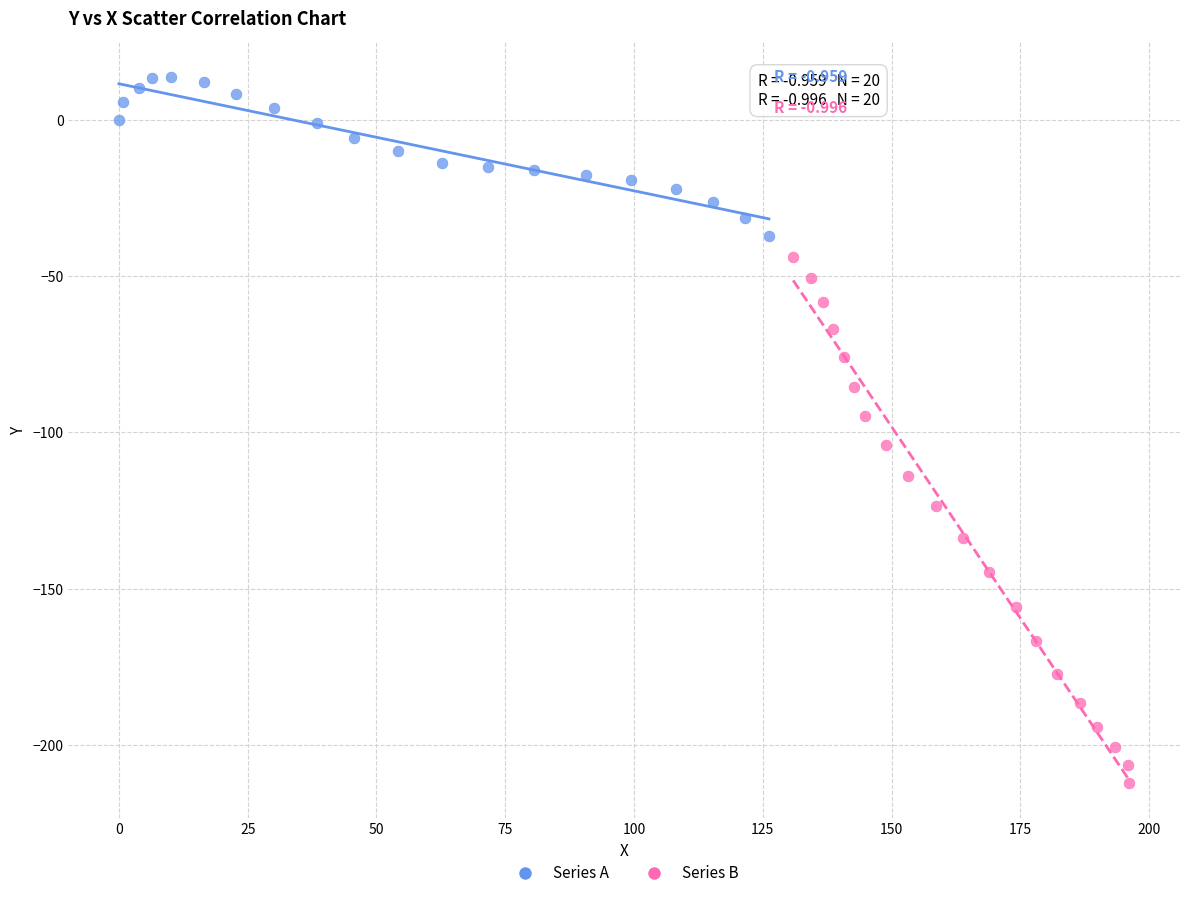

Which series contains the lowest Y value?

Series B